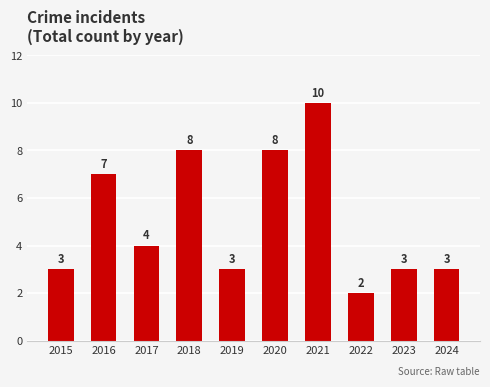

What is the approximate value at 2017?

4